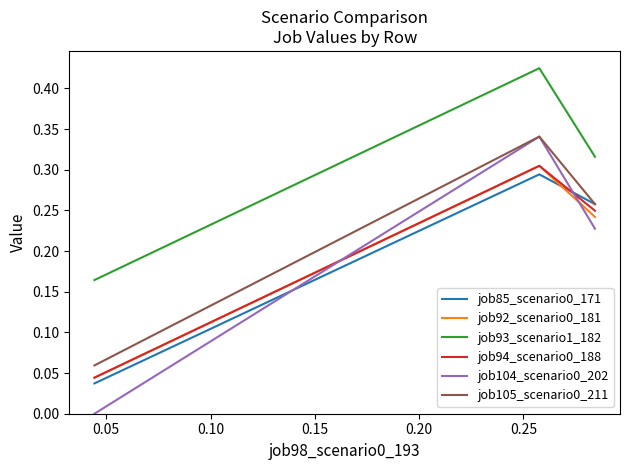

Which series has the largest total across all categories?

job93_scenario1_182